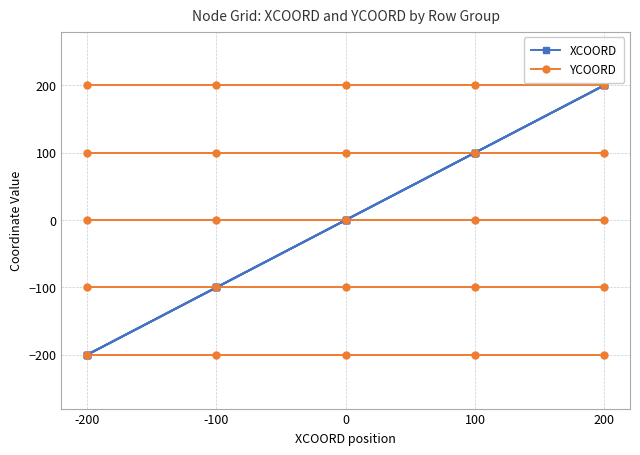

At which category is the sum across all series the highest?

200